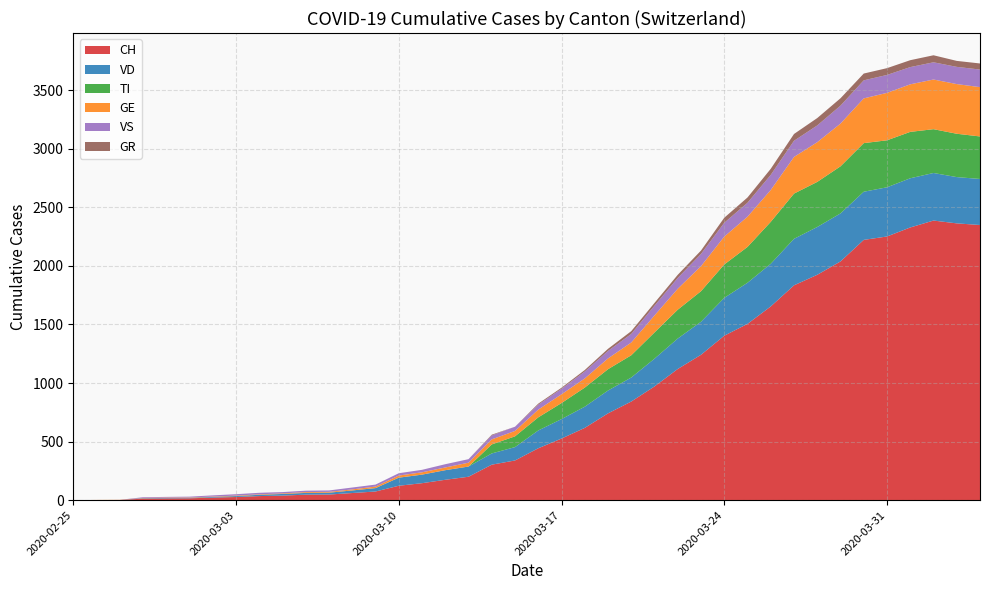

Reading left to right, list all the values displayed in this chart.

CH: 0	1	2	13	15	16	22	27	35	39	47	48	61	74	123	145	174	200	303	339	443	526	617	741	842	971	1120	1241	1404	1505	1654	1834	1924	2038	2222	2251	2328	2387	2363	2349
VD: 0	0	0	4	4	4	6	8	11	14	15	16	22	29	69	73	82	87	96	114	152	166	181	195	205	237	260	282	323	351	364	397	408	410	411	420	420	406	395	393
TI: 0	0	0	0	0	0	0	0	0	0	0	0	0	0	0	0	0	0	77	92	112	137	163	182	190	224	246	261	285	306	358	386	385	402	415	401	396	374	370	363
GE: 0	1	1	2	3	3	3	4	4	5	7	7	9	13	18	20	23	33	43	46	66	75	78	92	109	145	179	214	238	258	272	313	339	365	382	405	406	424	424	421
VS: 0	0	0	6	6	7	10	12	13	11	12	12	16	17	20	21	28	30	34	36	42	47	59	64	73	83	92	104	118	119	129	138	143	153	154	153	147	147	147	150
GR: 0	0	0	0	0	0	0	0	0	0	0	0	0	0	0	0	0	0	6	0	9	9	13	18	24	24	27	29	43	45	52	58	63	63	58	58	59	60	51	52